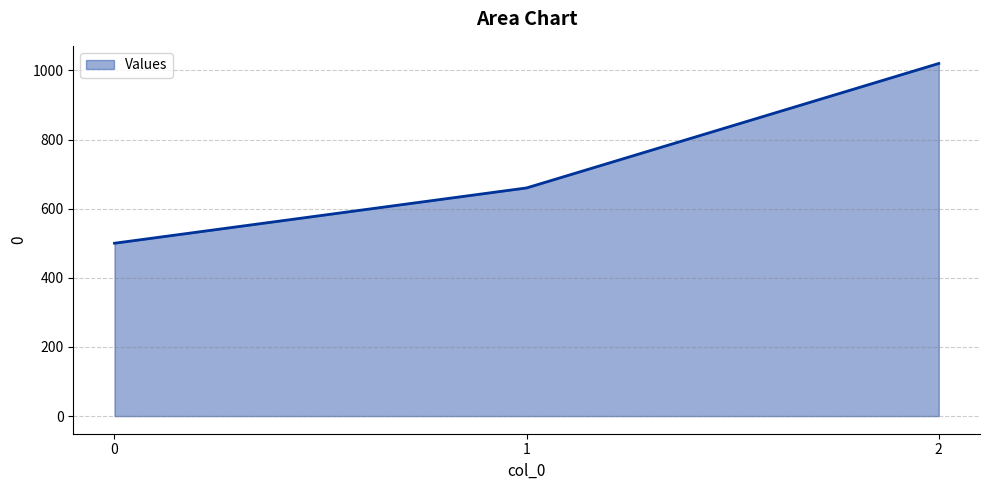

Read the value at 1.

660